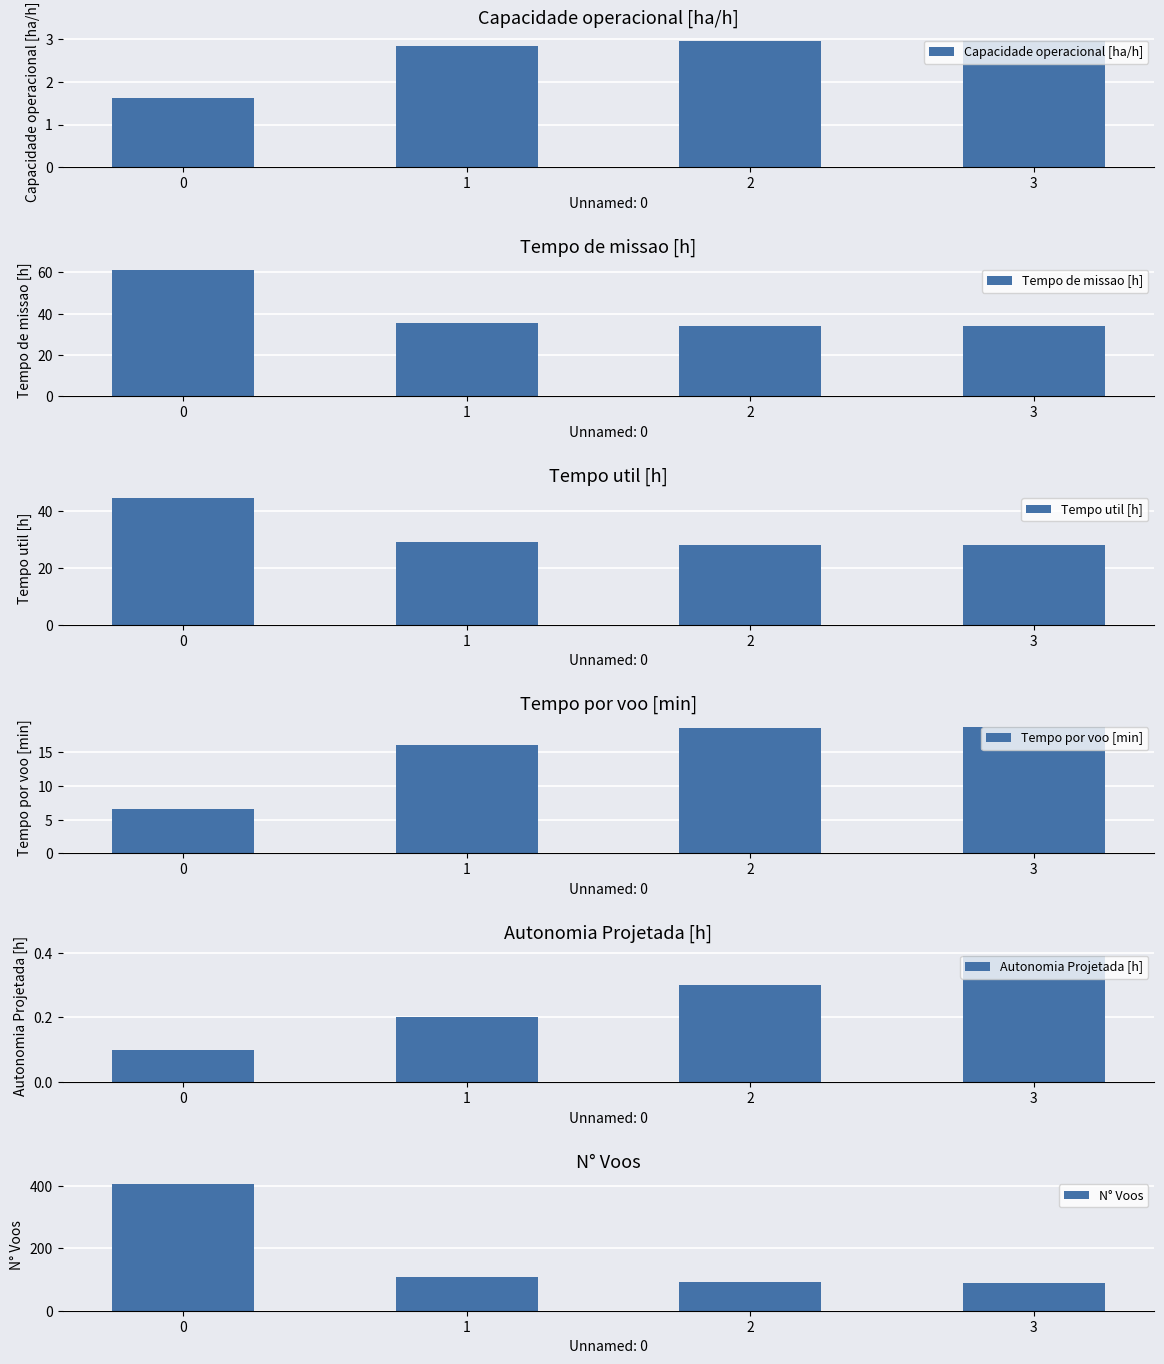

How many distinct data groups are displayed?

6